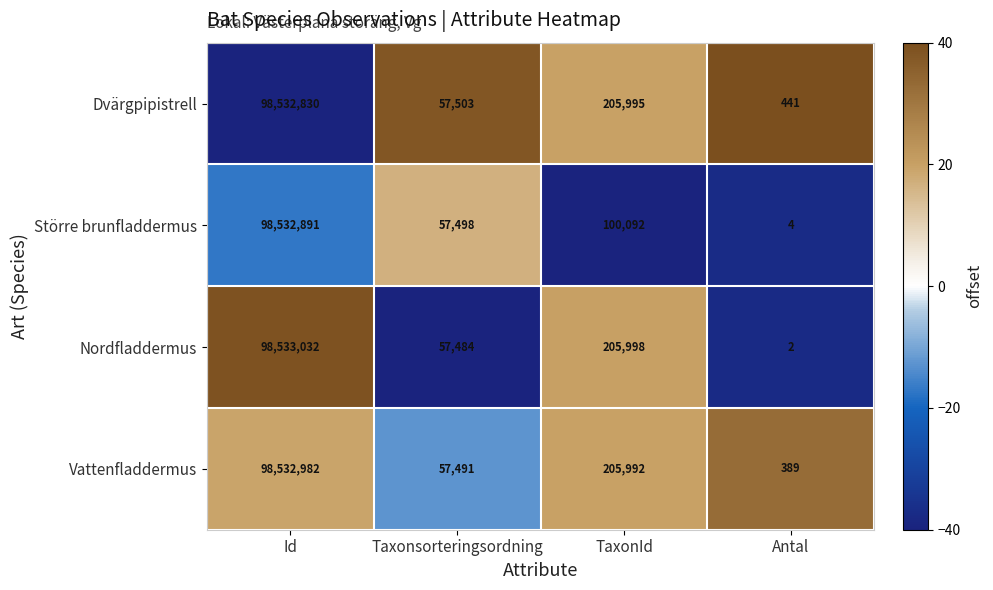

Reading right to left, what are all the values shown in this chart?

Dvärgpipistrell: Antal=441	TaxonId=205995	Taxonsorteringsordning=57503	Id=98532830
Större brunfladdermus: Antal=4	TaxonId=100092	Taxonsorteringsordning=57498	Id=98532891
Nordfladdermus: Antal=2	TaxonId=205998	Taxonsorteringsordning=57484	Id=98533032
Vattenfladdermus: Antal=389	TaxonId=205992	Taxonsorteringsordning=57491	Id=98532982